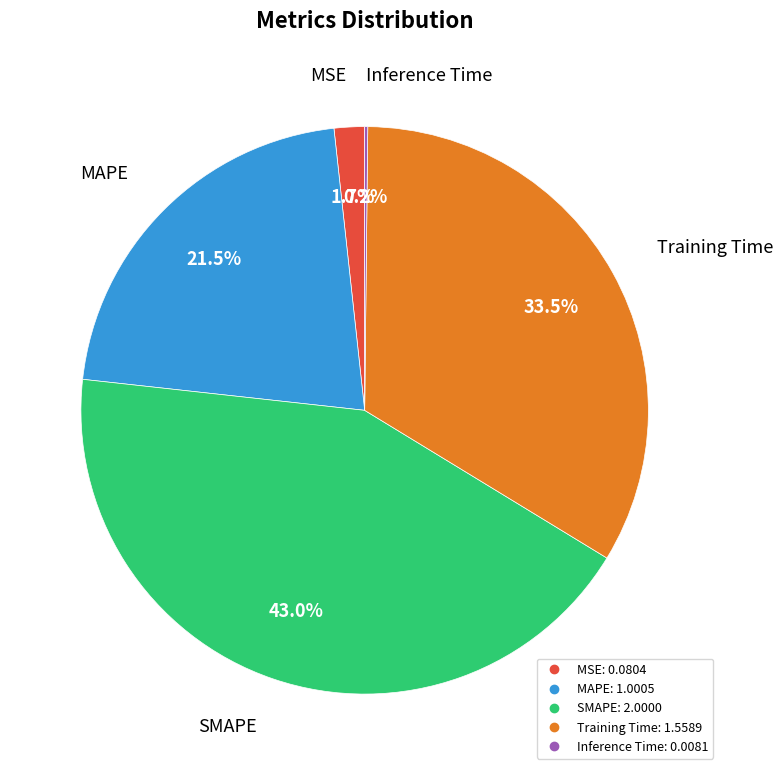

The MSE slice represents 13% of the pie. True or false?

False